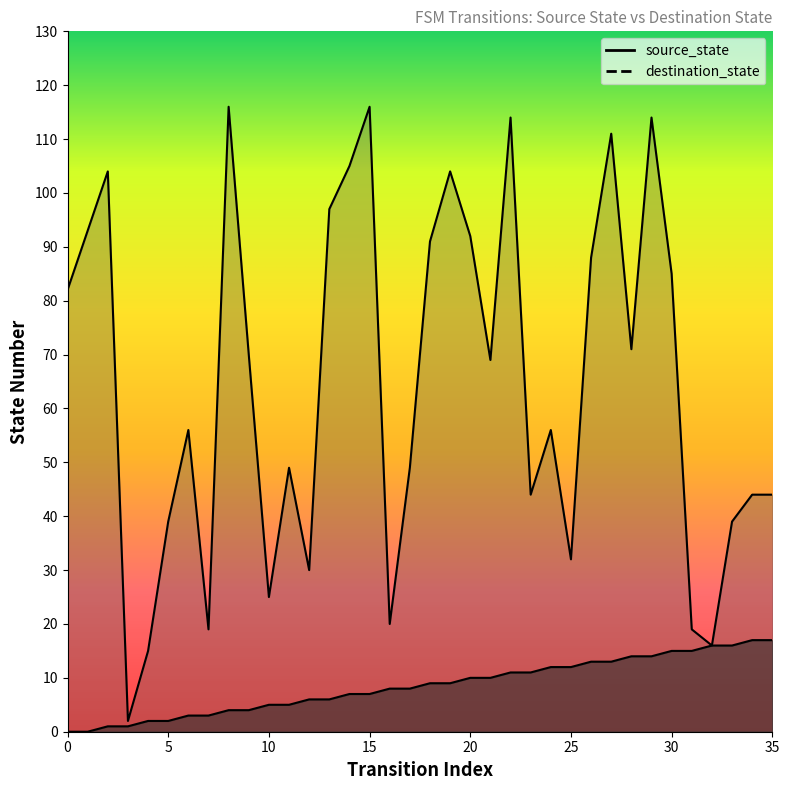

What is the total value across all series at 20?

102